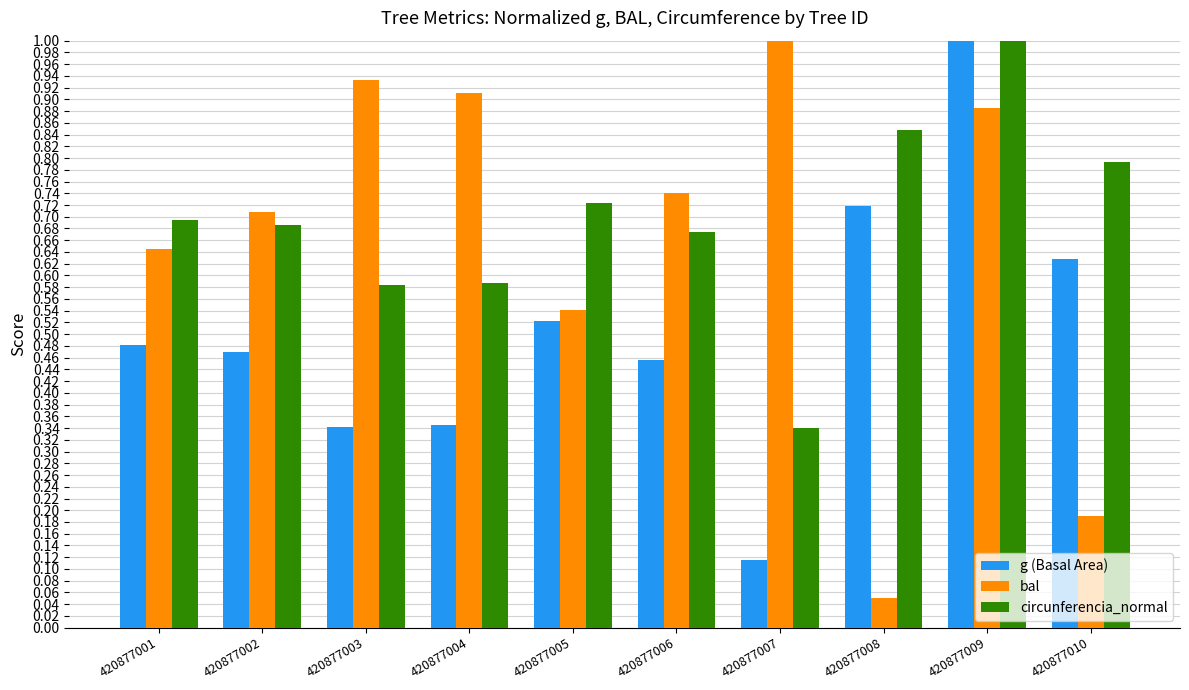

What are all the series names shown in the legend?

g (Basal Area), bal, circunferencia_normal